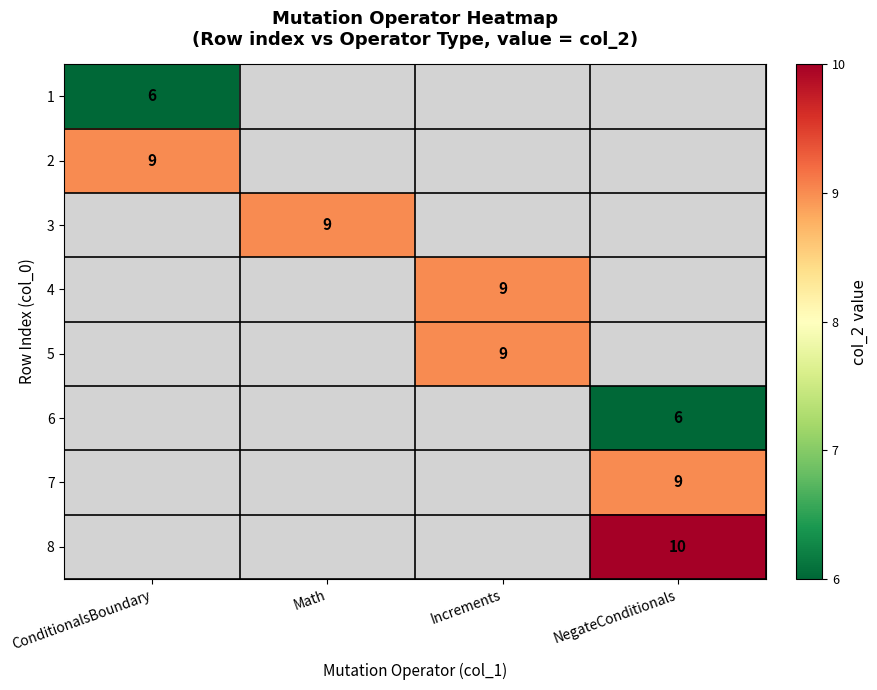

Is it true that 8 equals 15 at NegateConditionals?

False